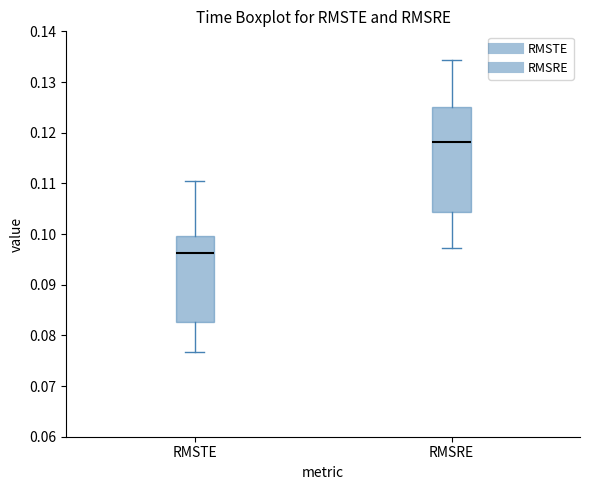

Where is the upper edge of the box for RMSRE on the y-axis? The values are not printed on the chart, so give them approximately, as read against the axis.

0.125